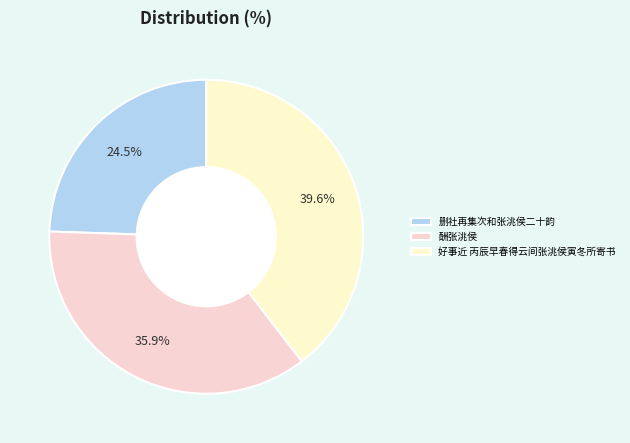

Rank the categories by value from lowest to highest.

删社再集次和张洮侯二十韵, 酬张洮侯, 好事近 丙辰早春得云间张洮侯寅冬所寄书